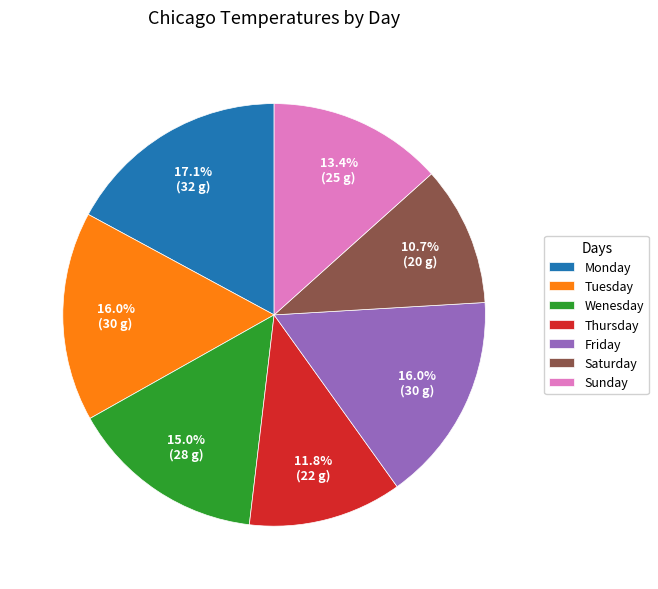

Count the number of slices in the pie.

7